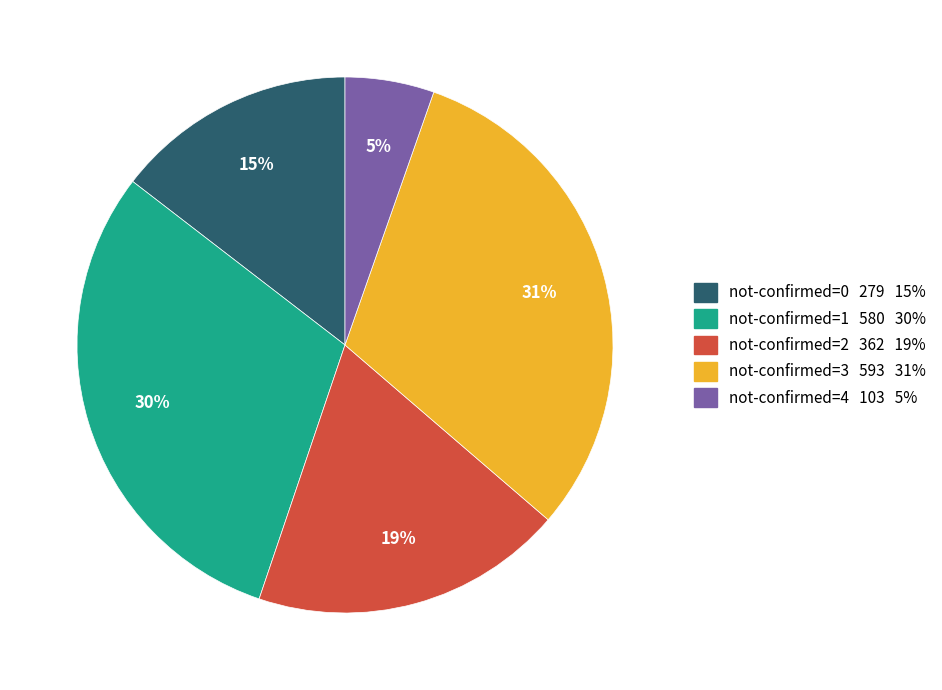

To the nearest percent, what is the difference between the largest and smallest slice percentages?

26%